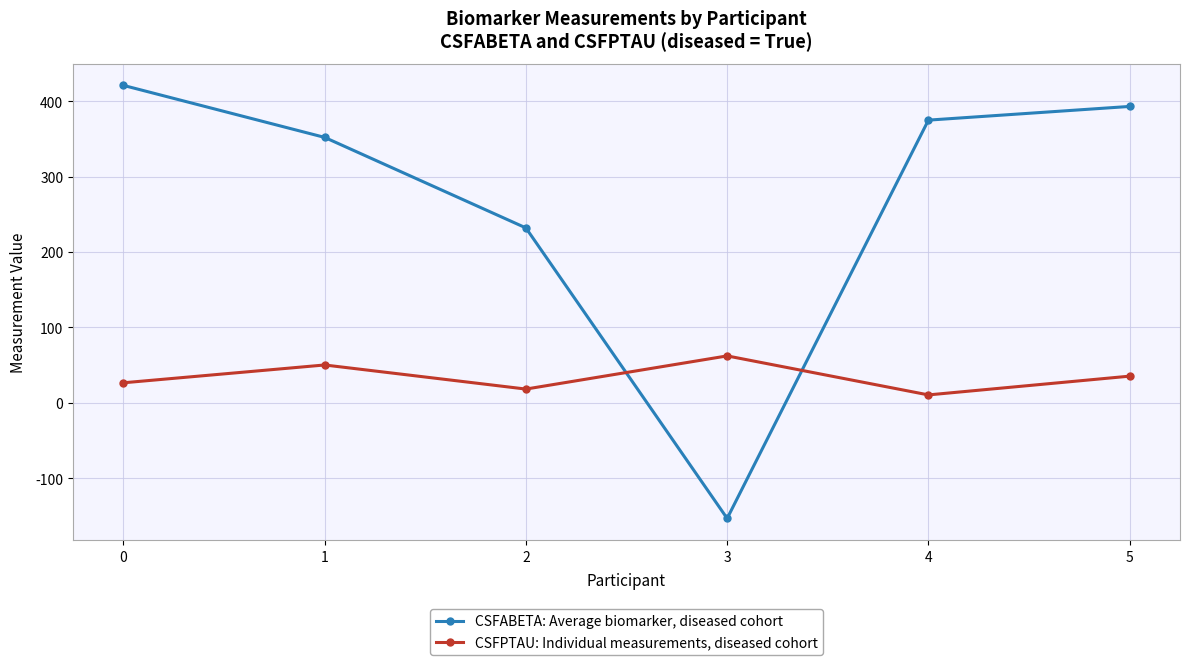

Reading left to right, transcribe all the data shown in this chart.

CSFABETA: Average biomarker, diseased cohort: 421.1	352.1	232.0	-153.3	375.0	393.2
CSFPTAU: Individual measurements, diseased cohort: 26.6	50.2	18.3	62.3	10.5	35.4